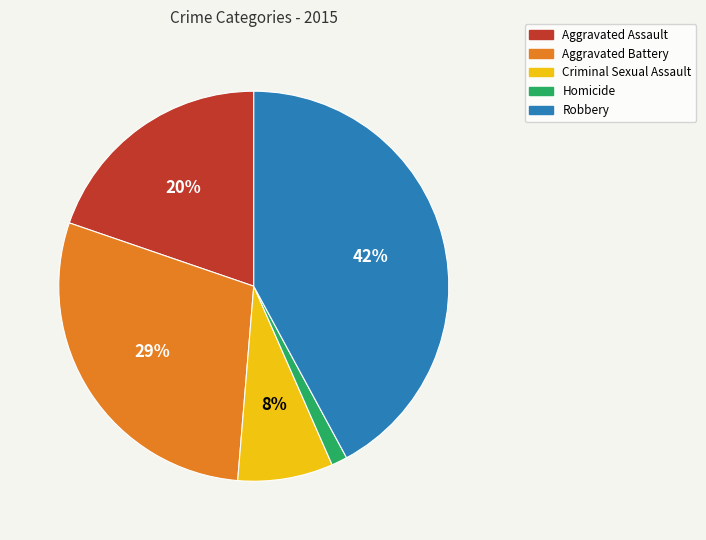

Combined, do Aggravated Assault and Criminal Sexual Assault account for over 50%?

No